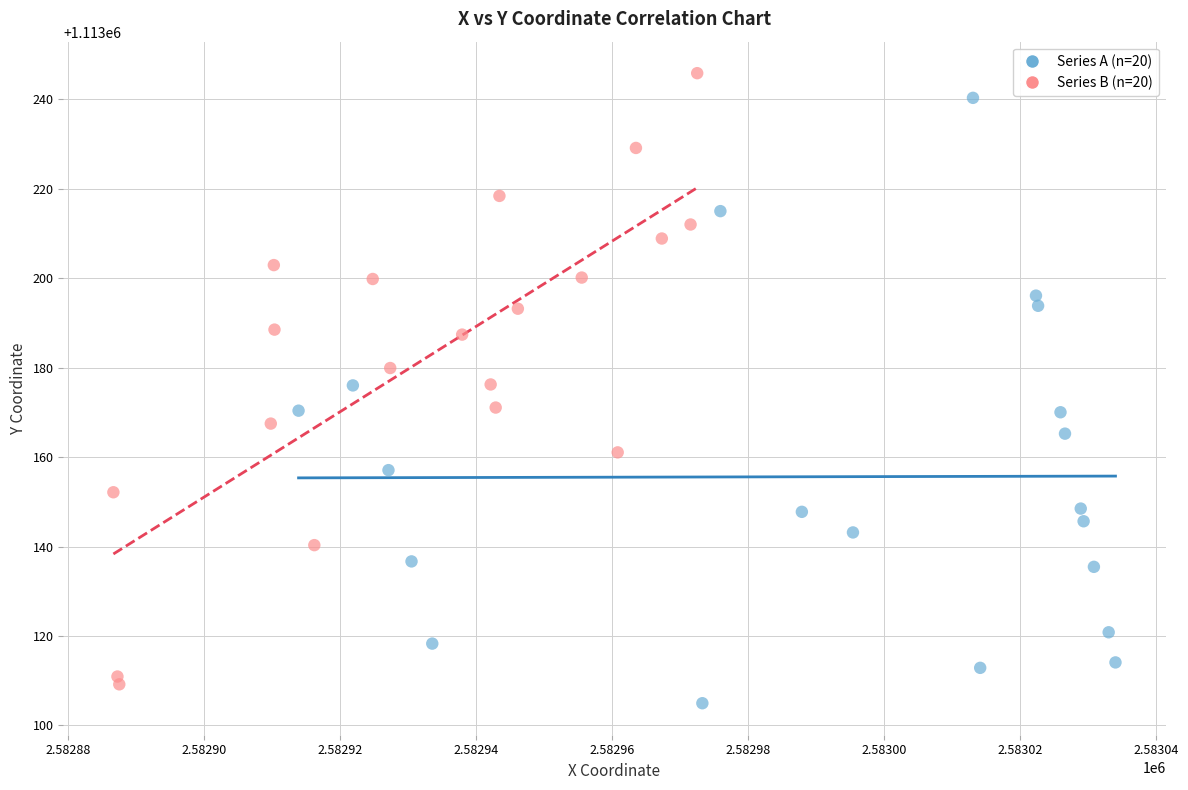

Which series has the largest Y range (max minus min)?

Series B (n=20)